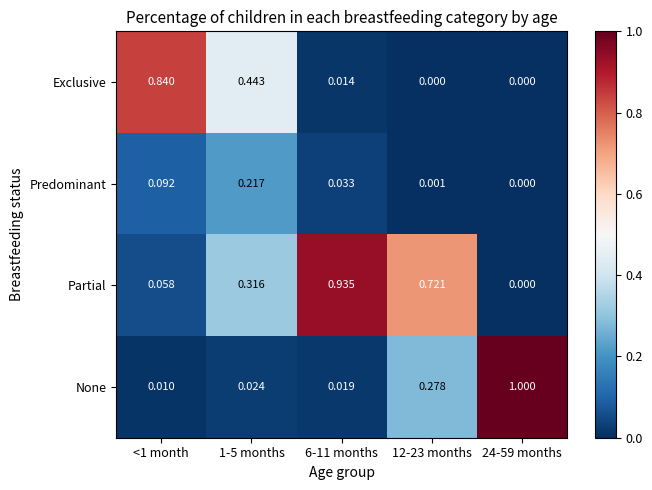

What is the maximum value shown in the chart?

1.0